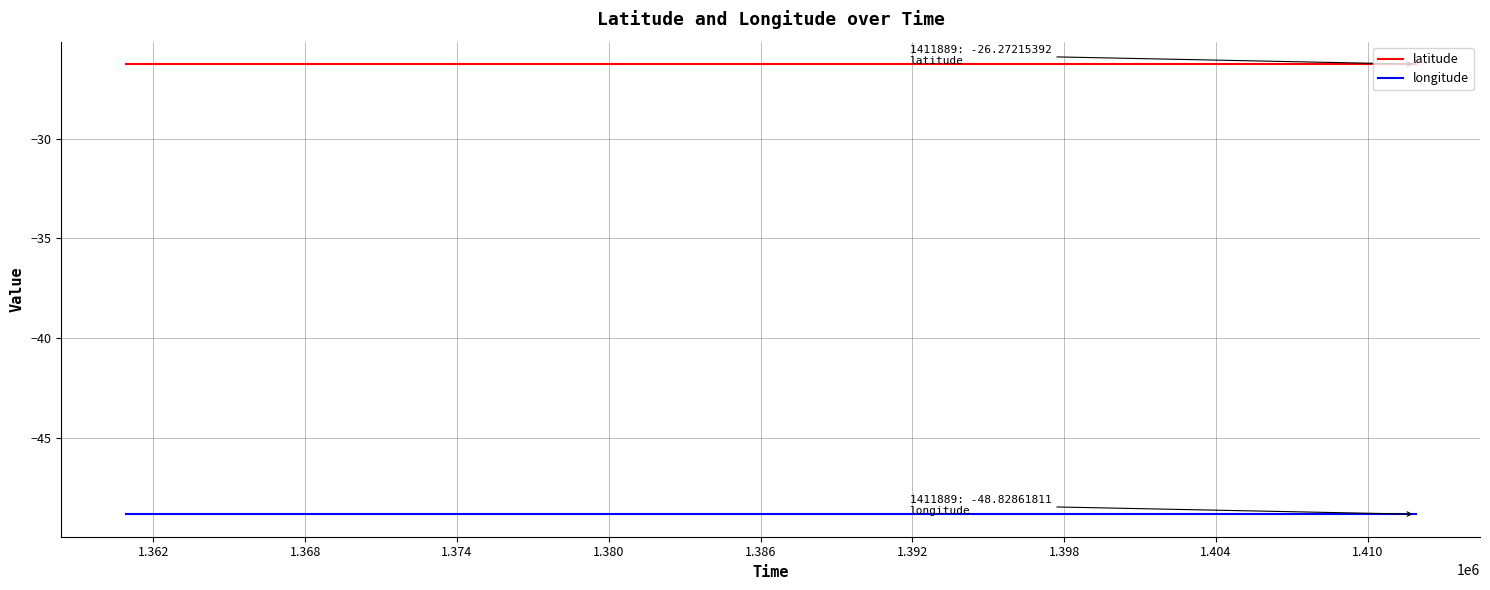

True or false: longitude and latitude intersect in this chart.

False